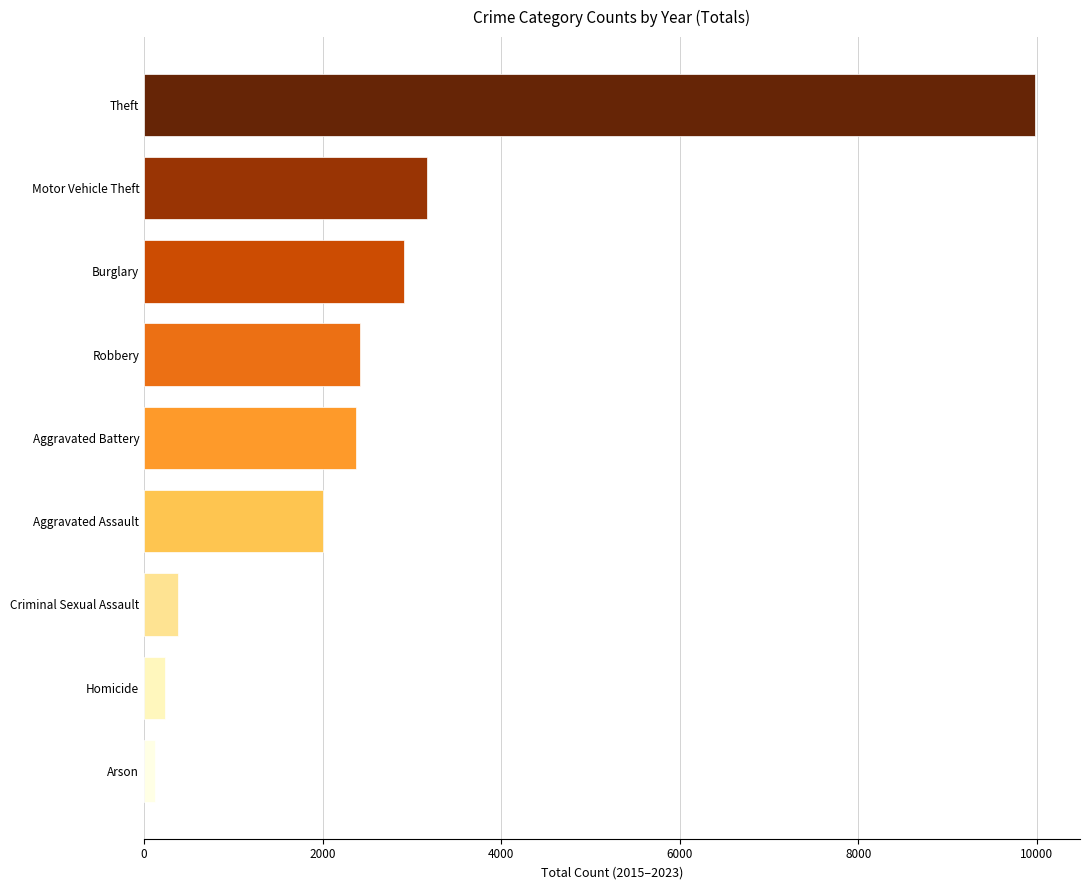

What is the label of the 4th bar from the bottom?

Aggravated Assault